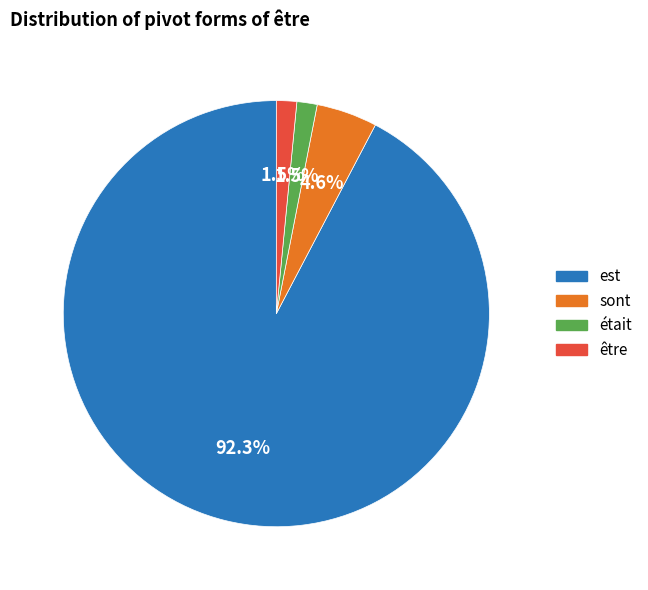

To the nearest percent, what portion does est represent?

92%